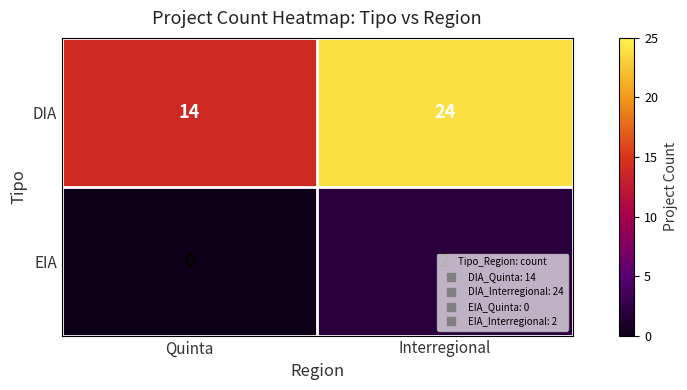

What is the difference between the maximum and minimum values in the DIA series?

10